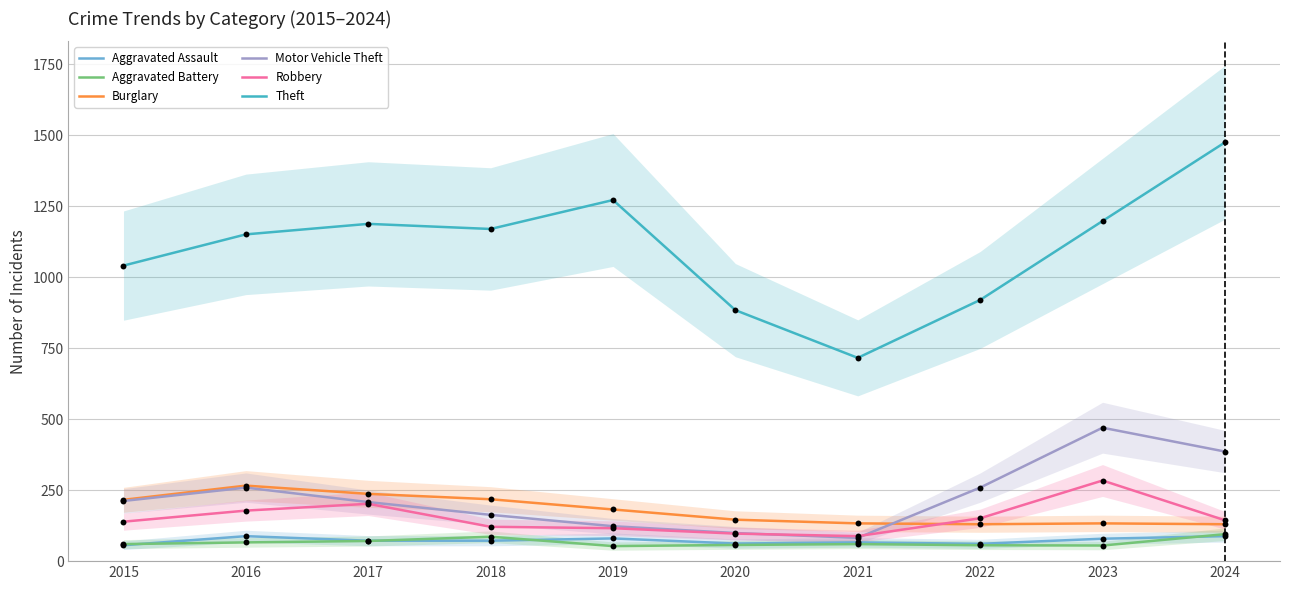

What is the total value across all series at 2022?

1577